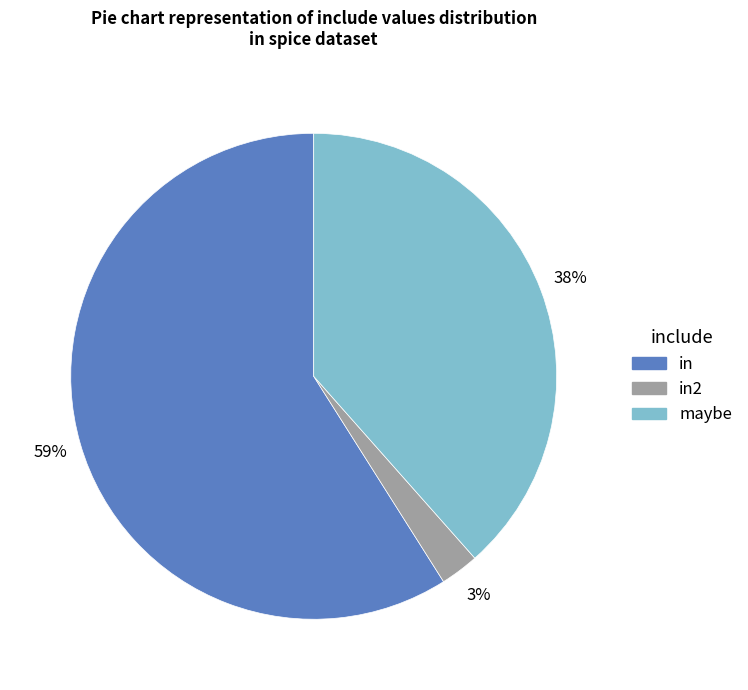

Is there any slice that represents more than half of the pie?

Yes